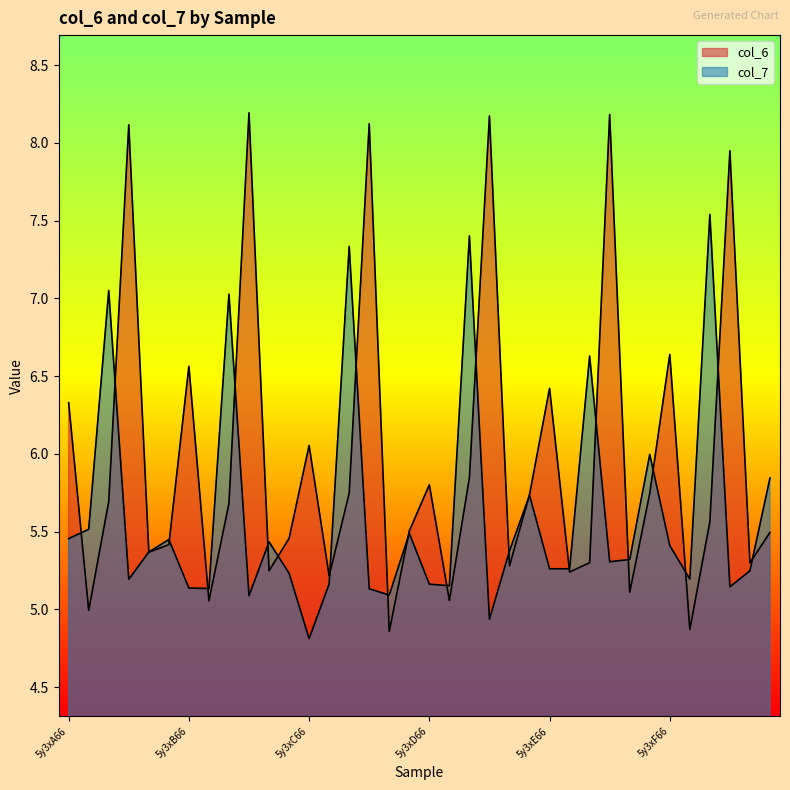

What are all the series names shown in the legend?

col_6, col_7